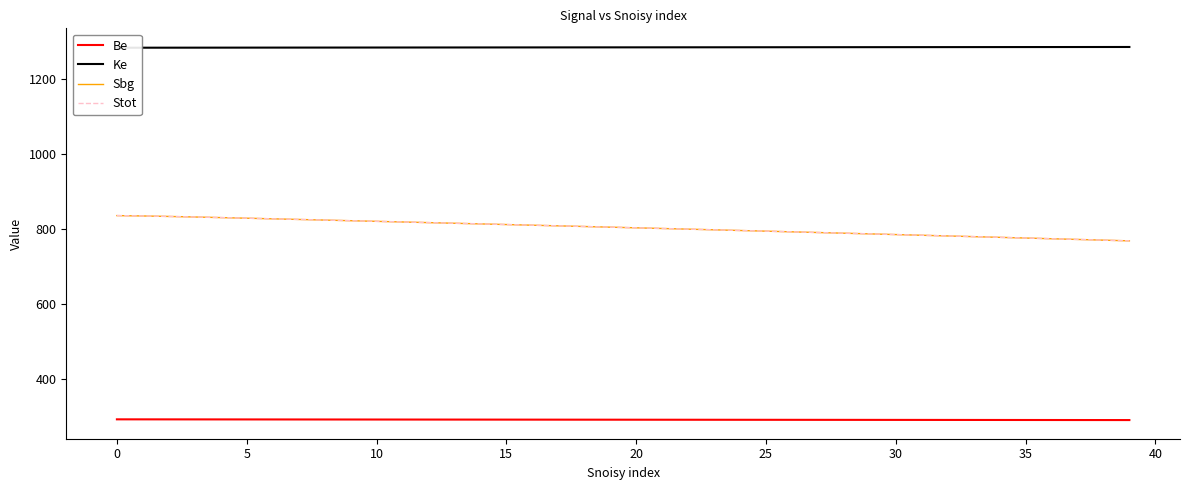

Reading right to left, extract all data points from this chart.

Be: 289.1	289.1	289.1	289.2	289.2	289.3	289.4	289.4	289.4	289.5	289.6	289.6	289.6	289.7	289.8	289.8	289.9	289.9	289.9	290.0	290.1	290.1	290.1	290.2	290.2	290.3	290.4	290.4	290.4	290.5	290.6	290.6	290.6	290.7	290.8	290.8	290.9	290.9	290.9	291.0
Ke: 1286.5	1286.4	1286.3	1286.3	1286.2	1286.2	1286.2	1286.1	1286.0	1286.0	1286.0	1285.9	1285.8	1285.8	1285.8	1285.7	1285.7	1285.6	1285.5	1285.5	1285.5	1285.4	1285.3	1285.3	1285.2	1285.2	1285.2	1285.1	1285.0	1285.0	1285.0	1284.9	1284.8	1284.8	1284.8	1284.7	1284.7	1284.6	1284.5	1284.5
Sbg: 768.2	770.0	771.9	773.8	775.7	777.6	779.4	781.3	783.1	785.0	786.8	788.6	790.5	792.3	794.1	795.9	797.7	799.5	801.2	803.0	804.8	806.5	808.3	810.0	811.8	813.5	815.2	816.9	818.6	820.3	822.0	823.7	825.4	827.1	828.7	830.4	832.0	833.4	834.7	835.7
Stot: 768.2	770.0	771.9	773.8	775.7	777.6	779.4	781.3	783.1	785.0	786.8	788.6	790.5	792.3	794.1	795.9	797.7	799.5	801.2	803.0	804.8	806.5	808.3	810.0	811.8	813.5	815.2	816.9	818.6	820.3	822.0	823.7	825.4	827.1	828.7	830.4	832.0	833.4	834.7	835.7